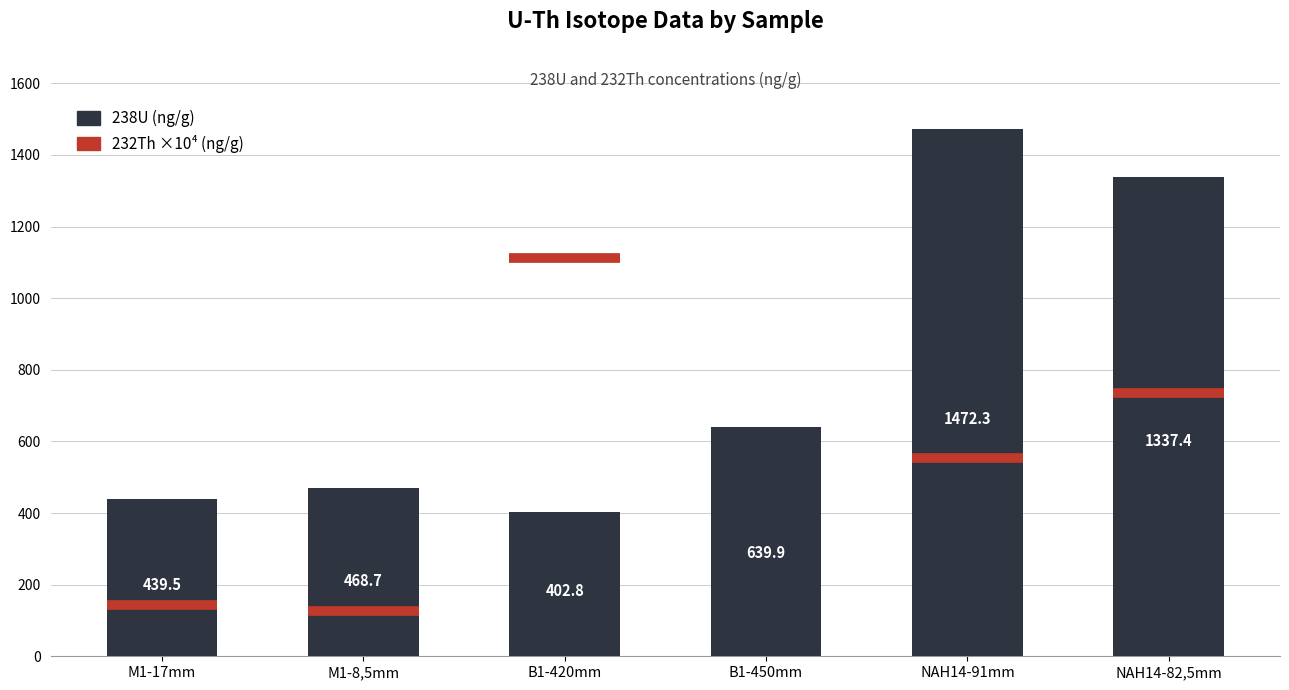

Rank the categories by value from highest to lowest.

NAH14-91mm, NAH14-82,5mm, B1-450mm, M1-8,5mm, M1-17mm, B1-420mm